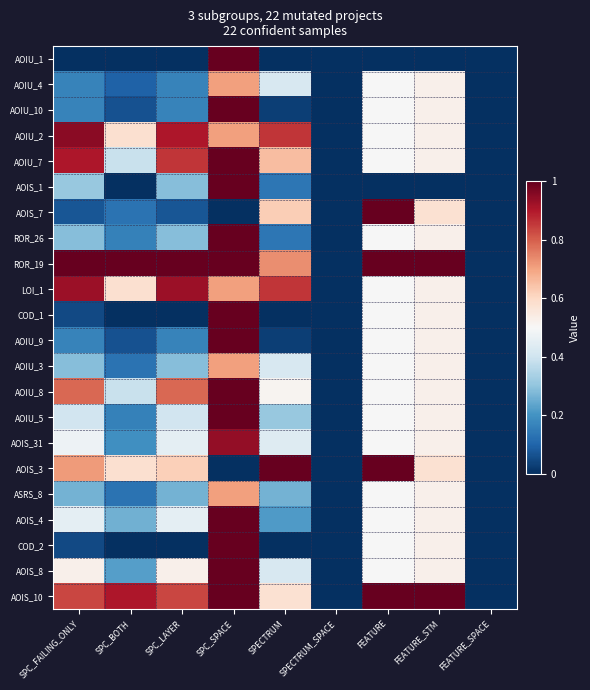

At which category is the sum across all series the highest?

SPC_SPACE